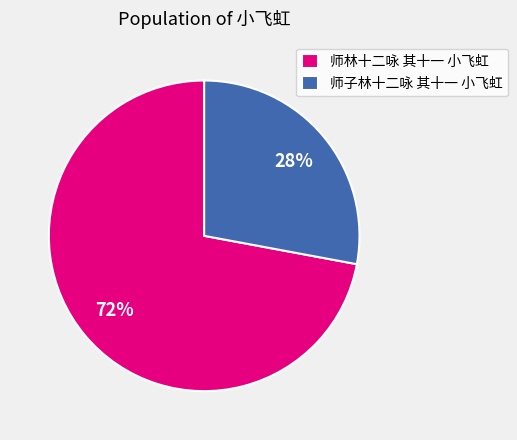

Is there any slice that represents more than half of the pie?

Yes